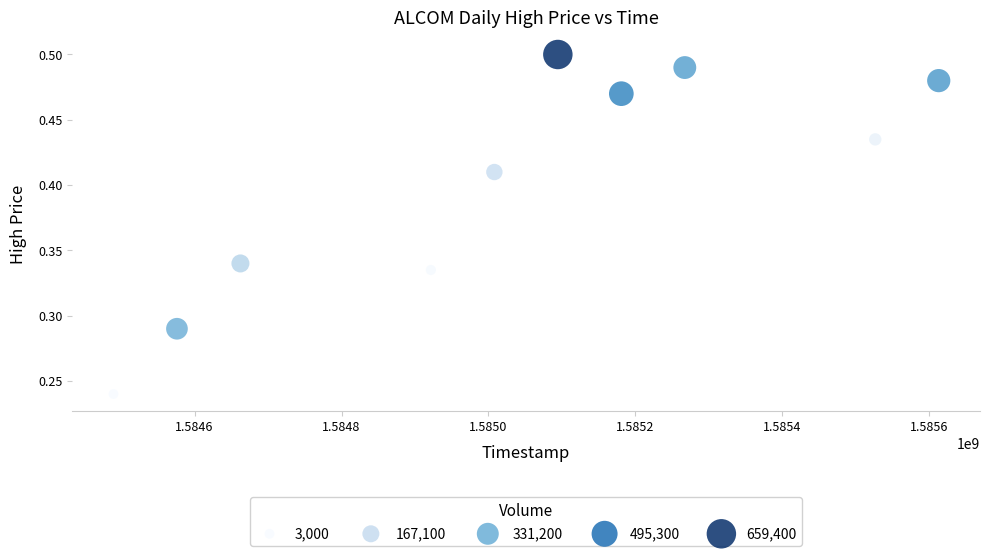

What is the average X value?

1585033920.0